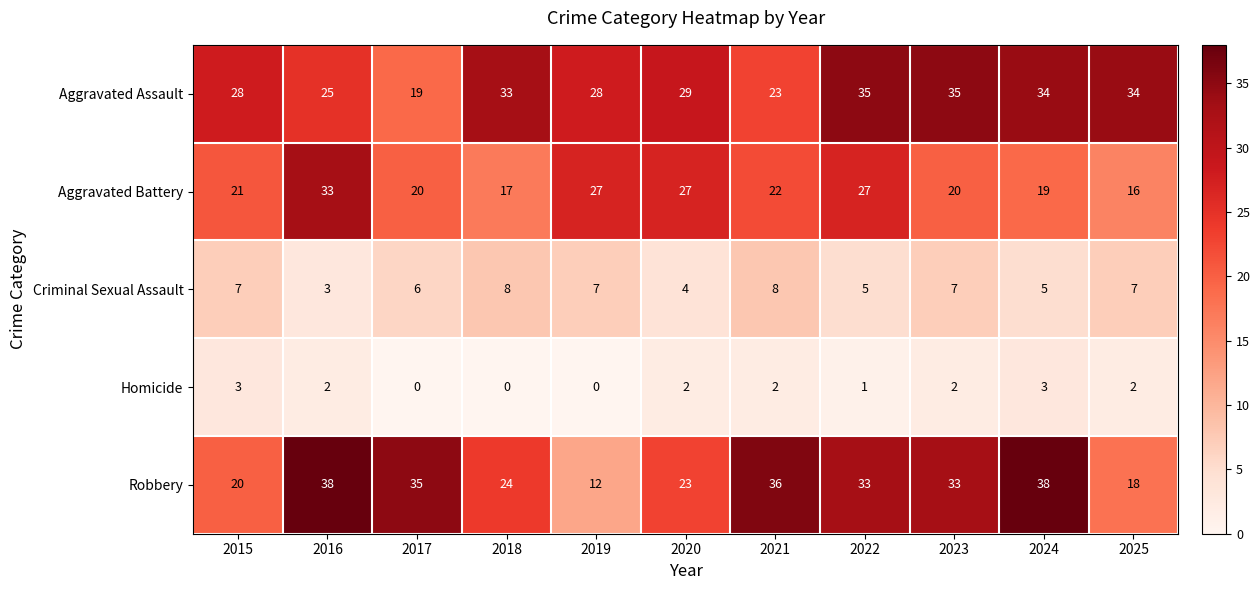

What is the spread (max minus min) of values at 2023?

33